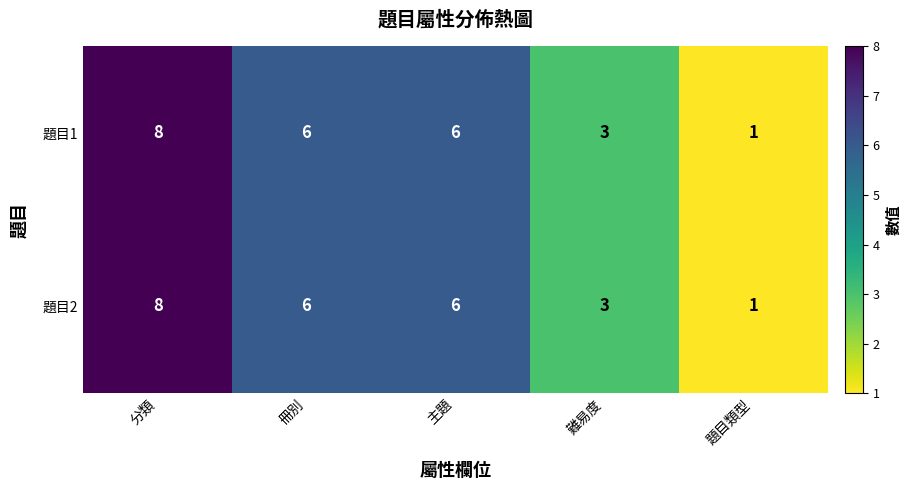

Read the 題目1 value at 分類.

8